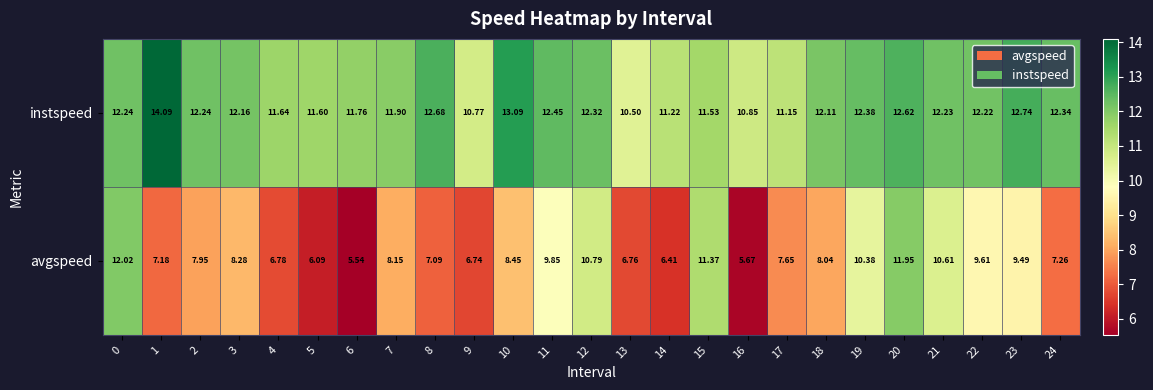

Which series has the largest range (max minus min)?

avgspeed